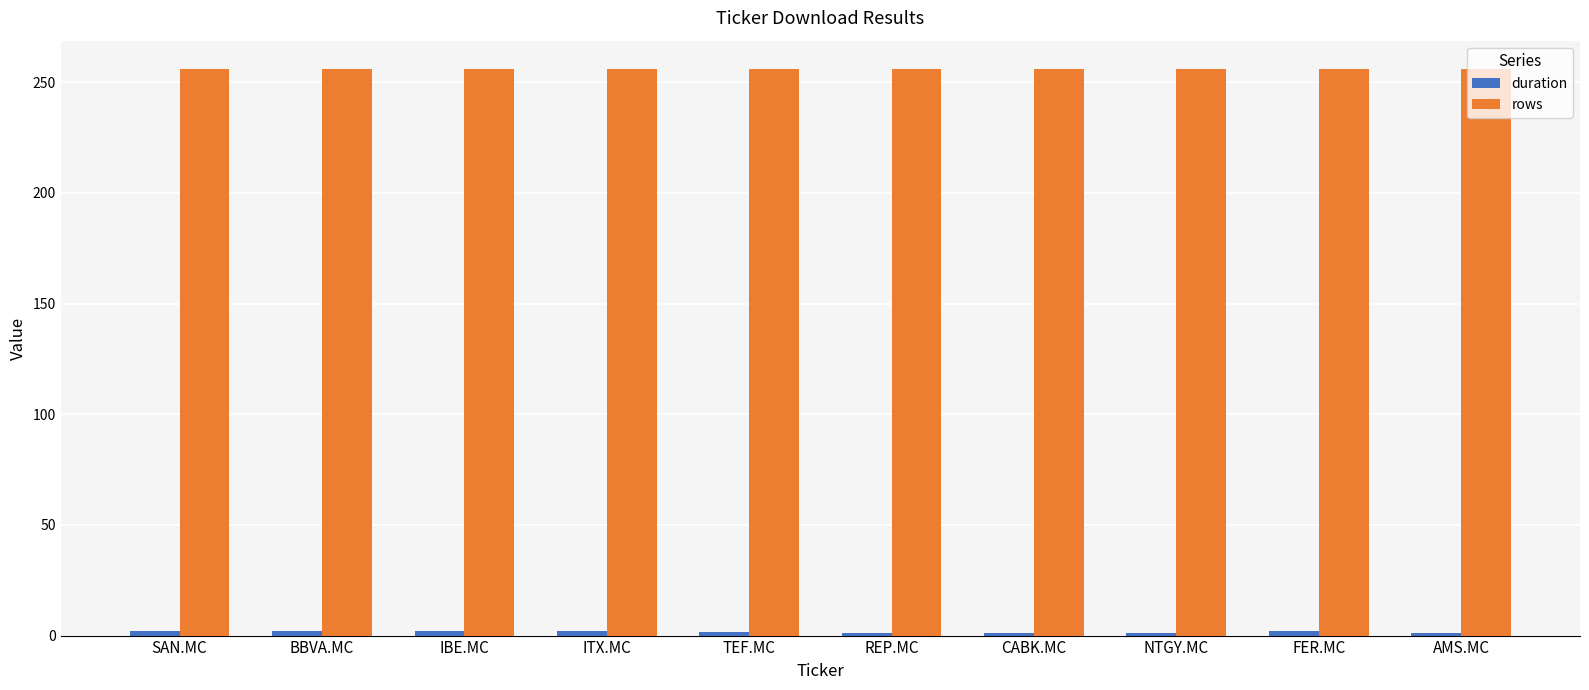

The rows series shows 256.0 at CABK.MC. True or false?

True